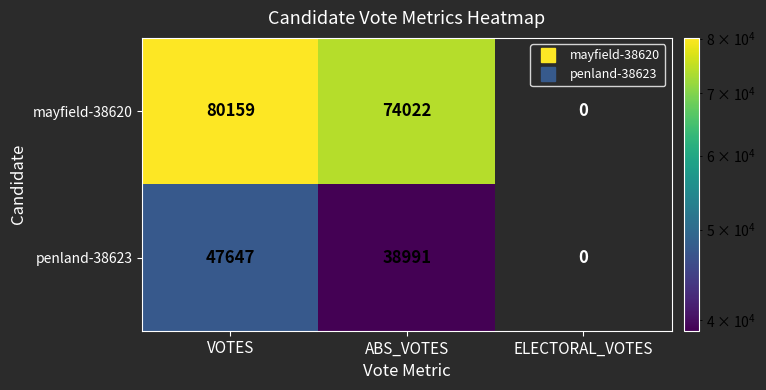

Reading left to right, list all the values displayed in this chart.

mayfield-38620: VOTES=80159	ABS_VOTES=74022	ELECTORAL_VOTES=0
penland-38623: VOTES=47647	ABS_VOTES=38991	ELECTORAL_VOTES=0